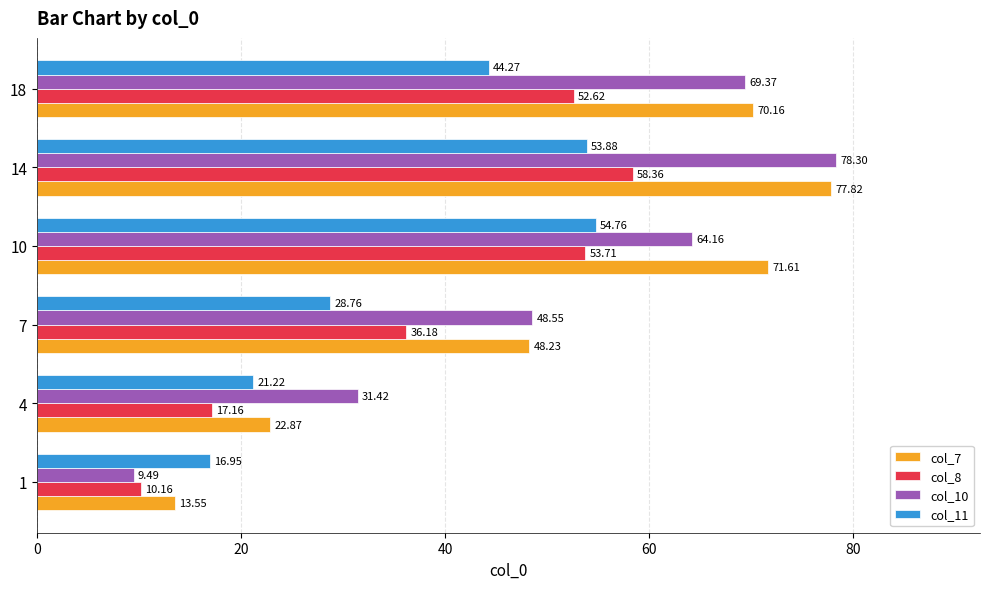

What is the smallest value displayed?

9.5